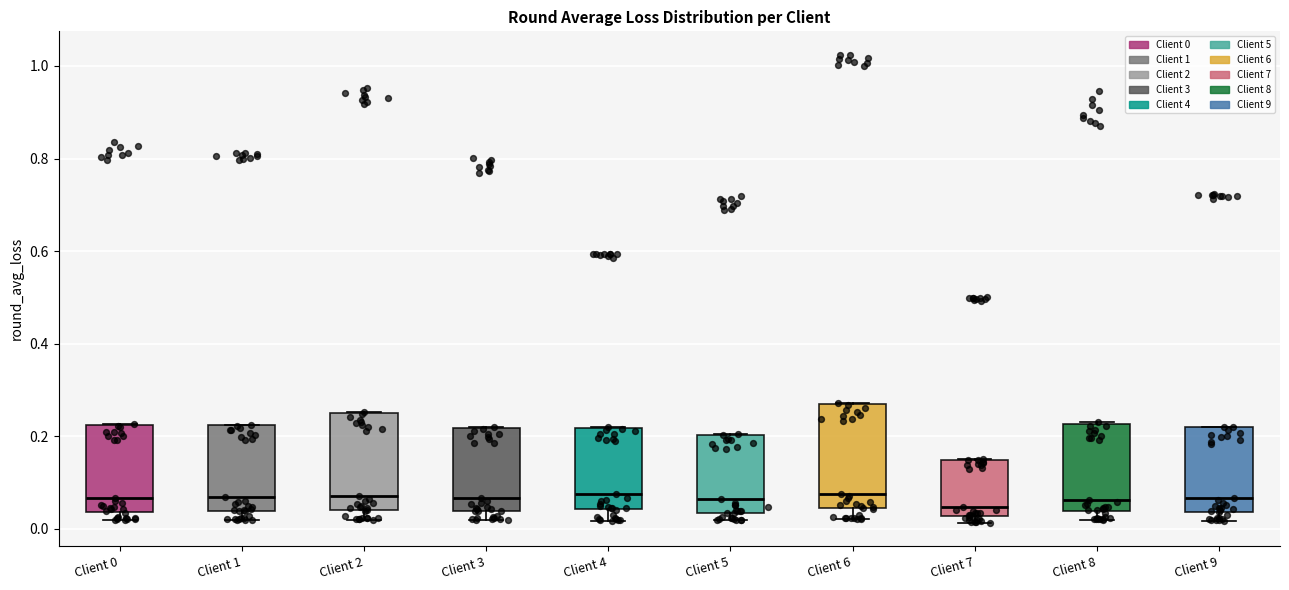

Reading left to right, read every box against the y-axis: the position of its median line, the range the box covers, and the ends of its whiskers. The values are not printed on the chart, so give them approximately, as read against the axis.

Client 0: median 0.06, box 0.04 to 0.22, whiskers 0.02 to 0.22
Client 1: median 0.06, box 0.04 to 0.22, whiskers 0.02 to 0.22
Client 2: median 0.08, box 0.04 to 0.26, whiskers 0.02 to 0.26
Client 3: median 0.06, box 0.04 to 0.22, whiskers 0.02 to 0.22
Client 4: median 0.08, box 0.04 to 0.22, whiskers 0.02 to 0.22
Client 5: median 0.06, box 0.04 to 0.20, whiskers 0.02 to 0.20
Client 6: median 0.08, box 0.04 to 0.26, whiskers 0.02 to 0.28
Client 7: median 0.04, box 0.02 to 0.14, whiskers 0.02 (just below the box's lower edge) to 0.16
Client 8: median 0.06, box 0.04 to 0.22, whiskers 0.02 to 0.24
Client 9: median 0.06, box 0.04 to 0.22, whiskers 0.02 to 0.22